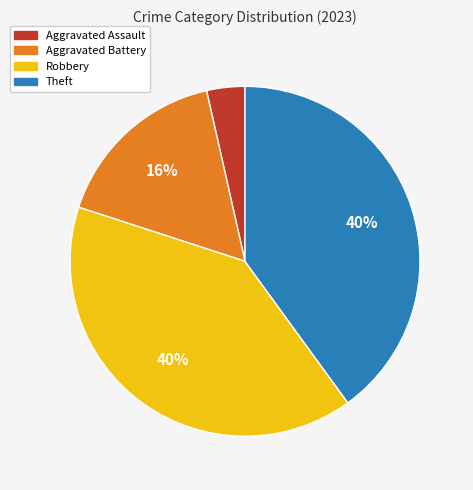

Which category has the smallest portion of the pie?

Aggravated Assault